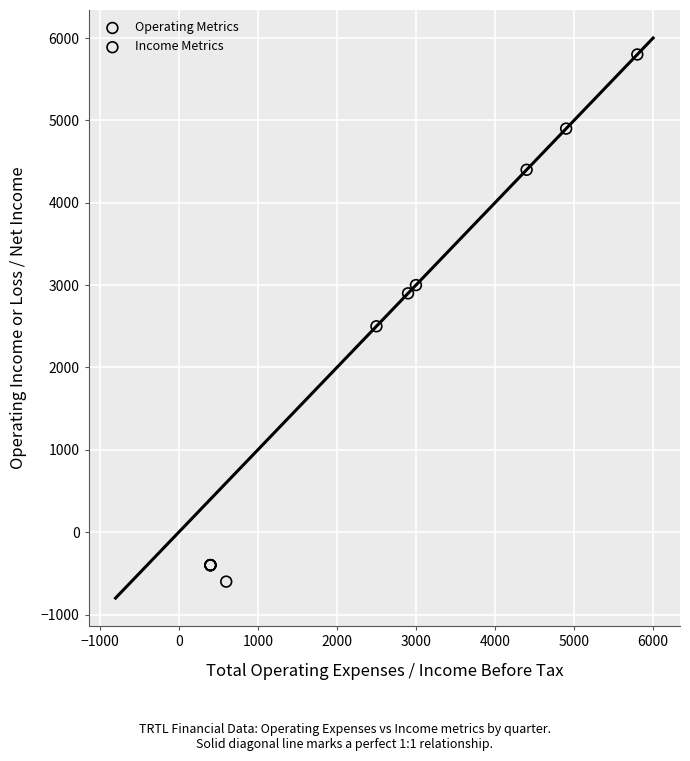

Which series contains the lowest Y value?

Operating Metrics